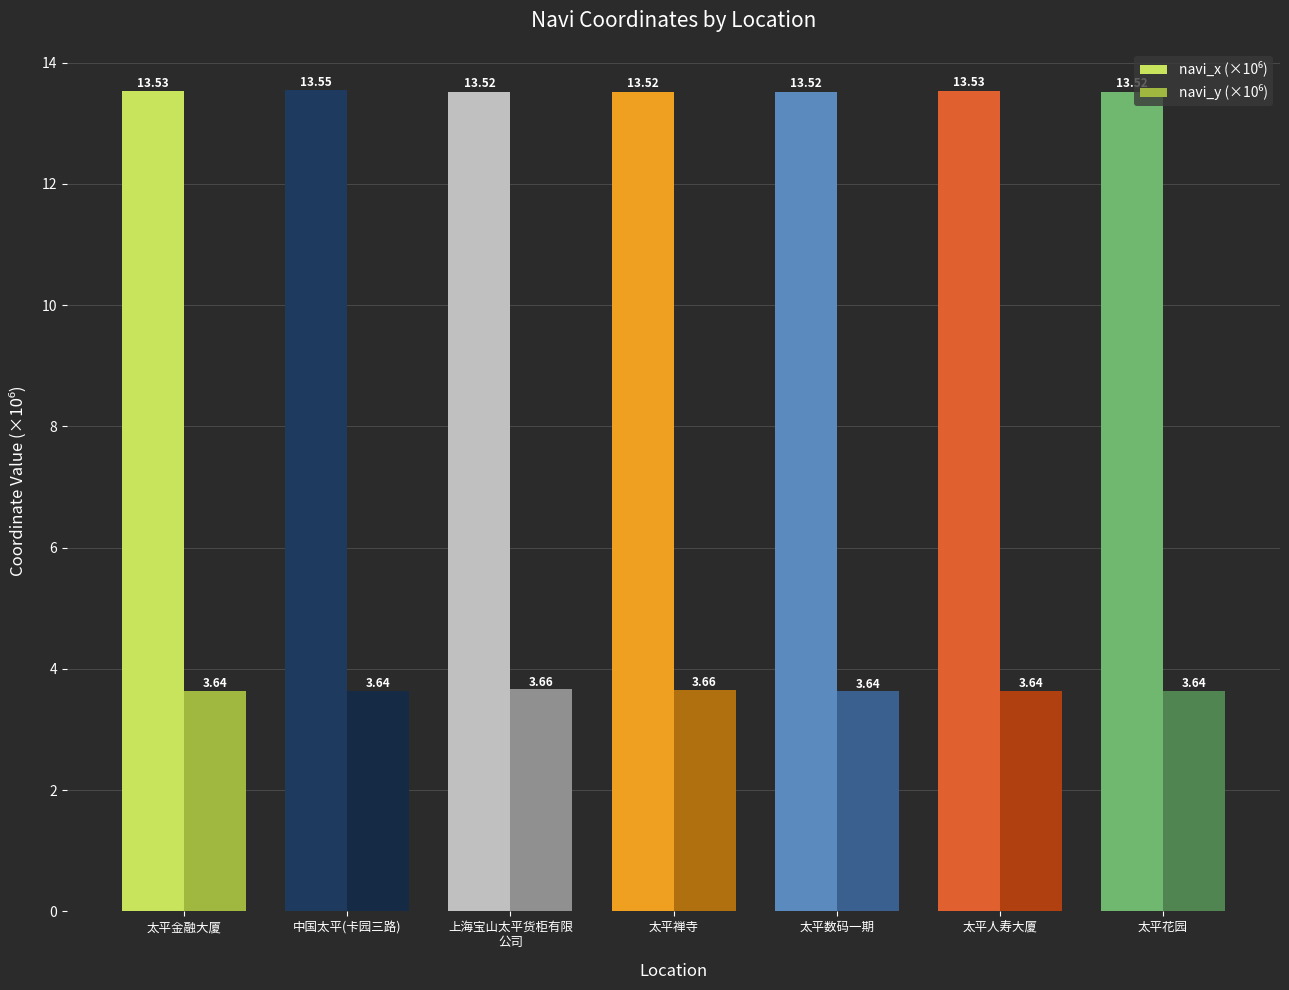

What is the total value across all series at 太平花园?

17.2